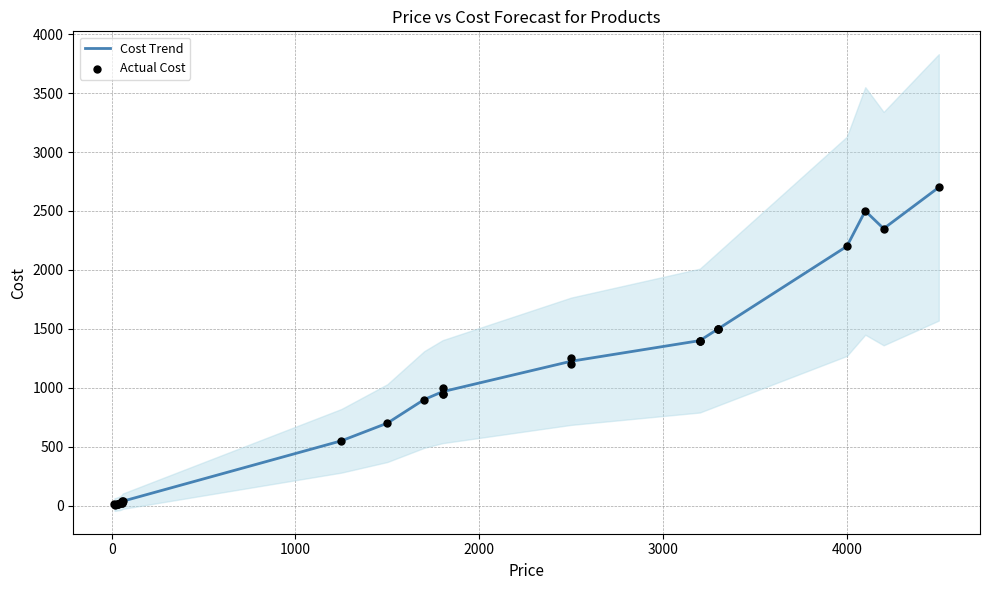

Between 4000 and 35, which is larger?

4000